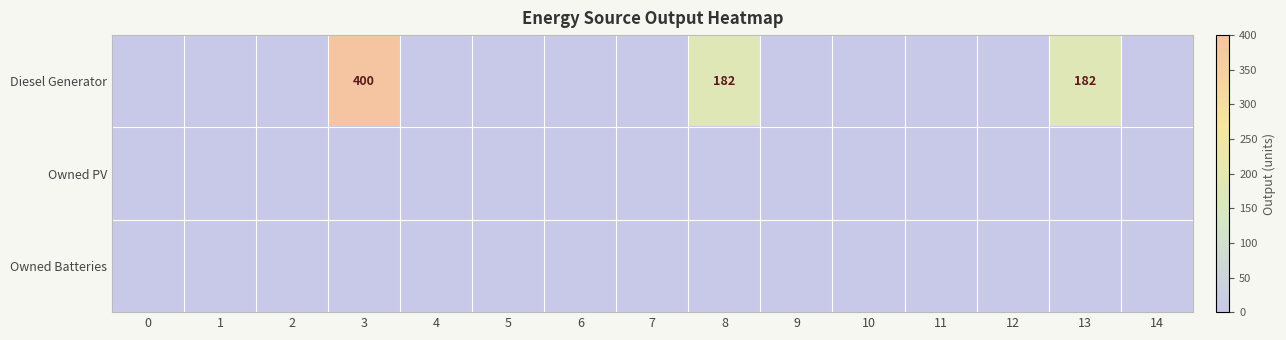

At which category is the sum across all series the highest?

3